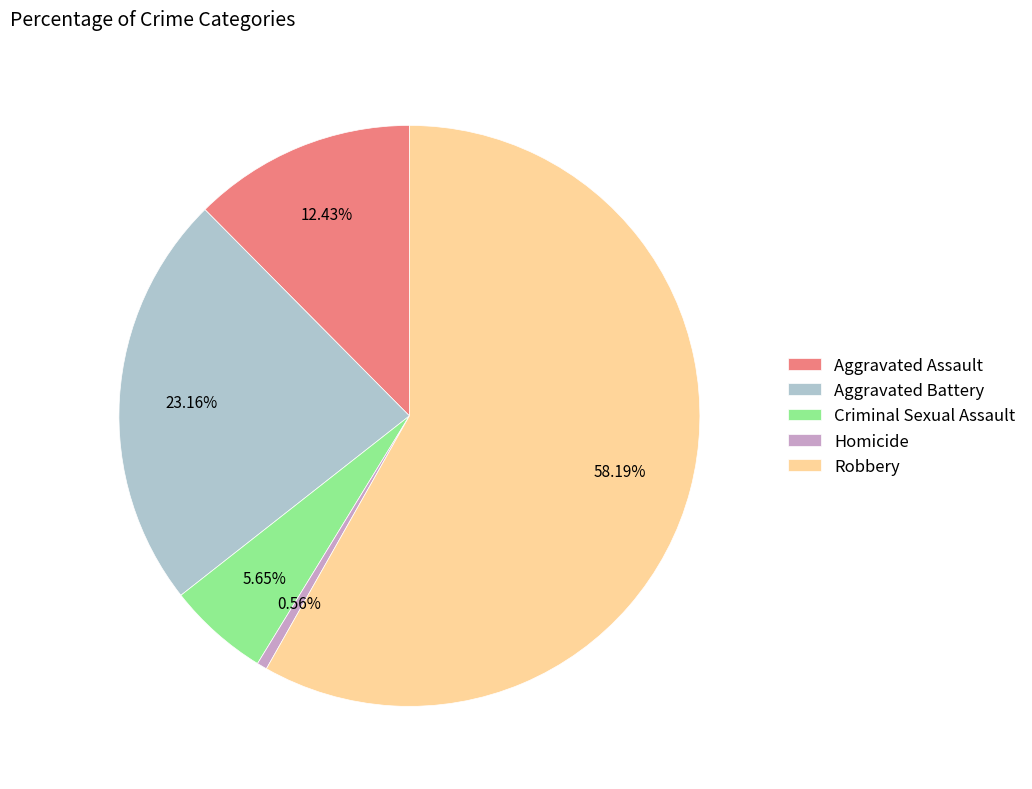

Count the number of slices in the pie.

5